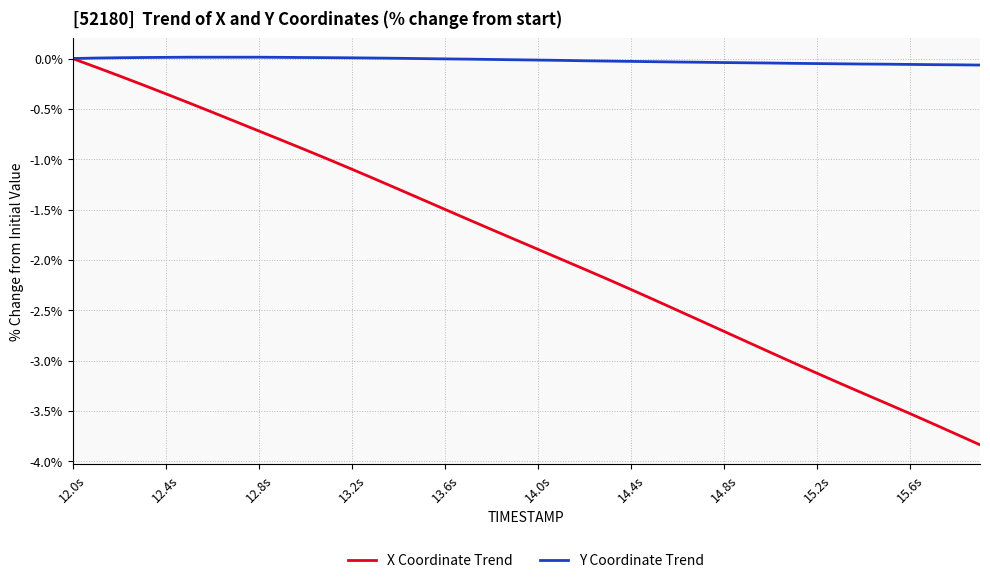

Rank the series by their average value, from highest to lowest.

Y Coordinate Trend, X Coordinate Trend